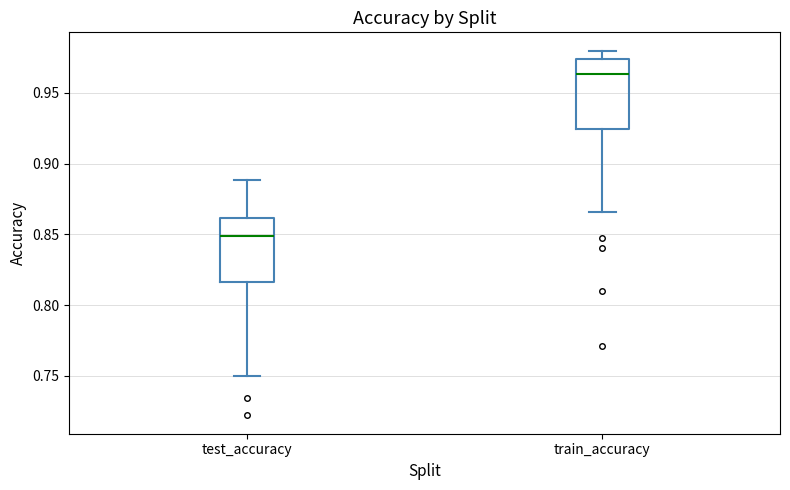

Which box's median line is the lowest?

test_accuracy